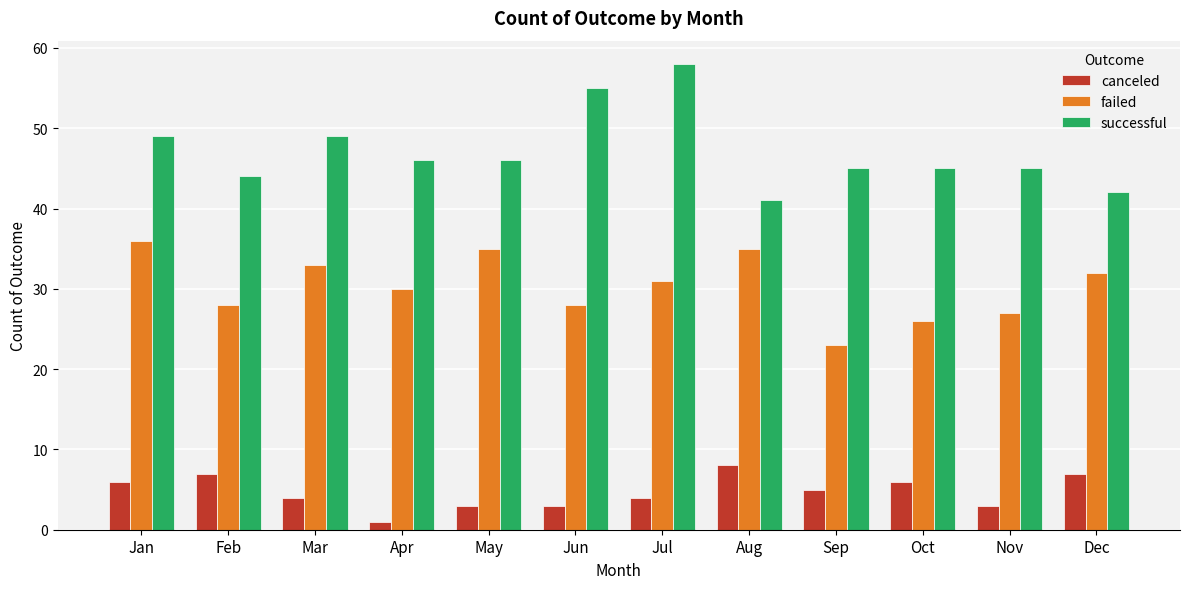

The failed series shows 35 at May. True or false?

True